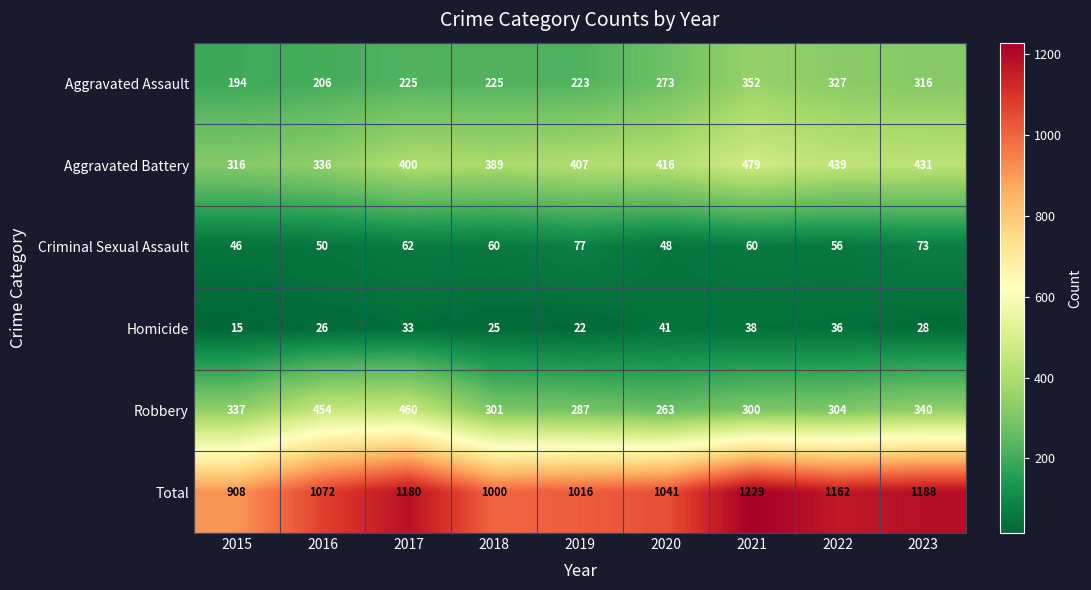

What is the difference between the maximum and second lowest values in the Aggravated Battery series?

143